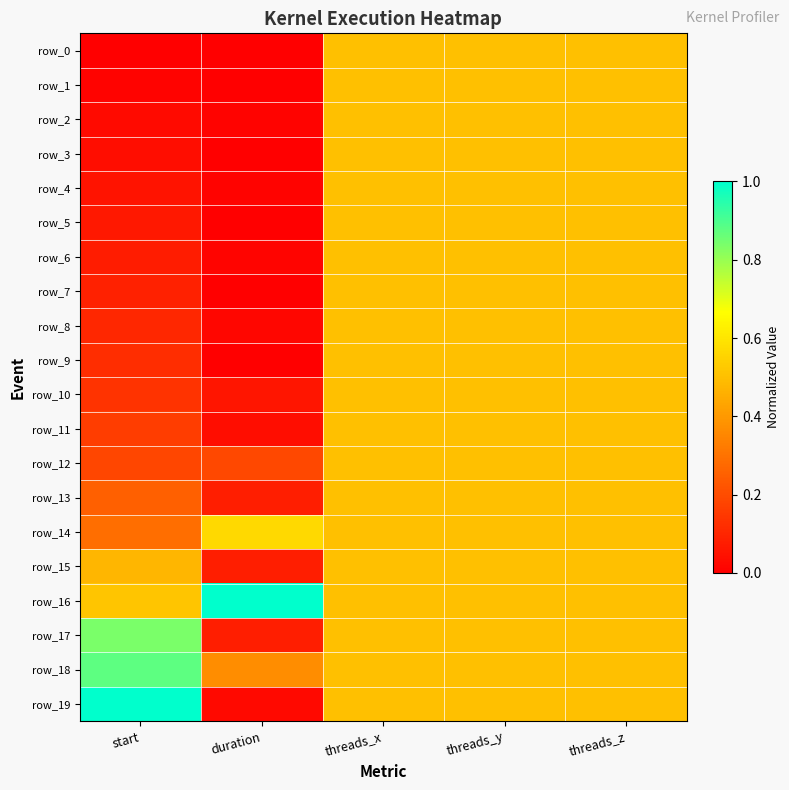

What is the maximum value for row_0?

0.5